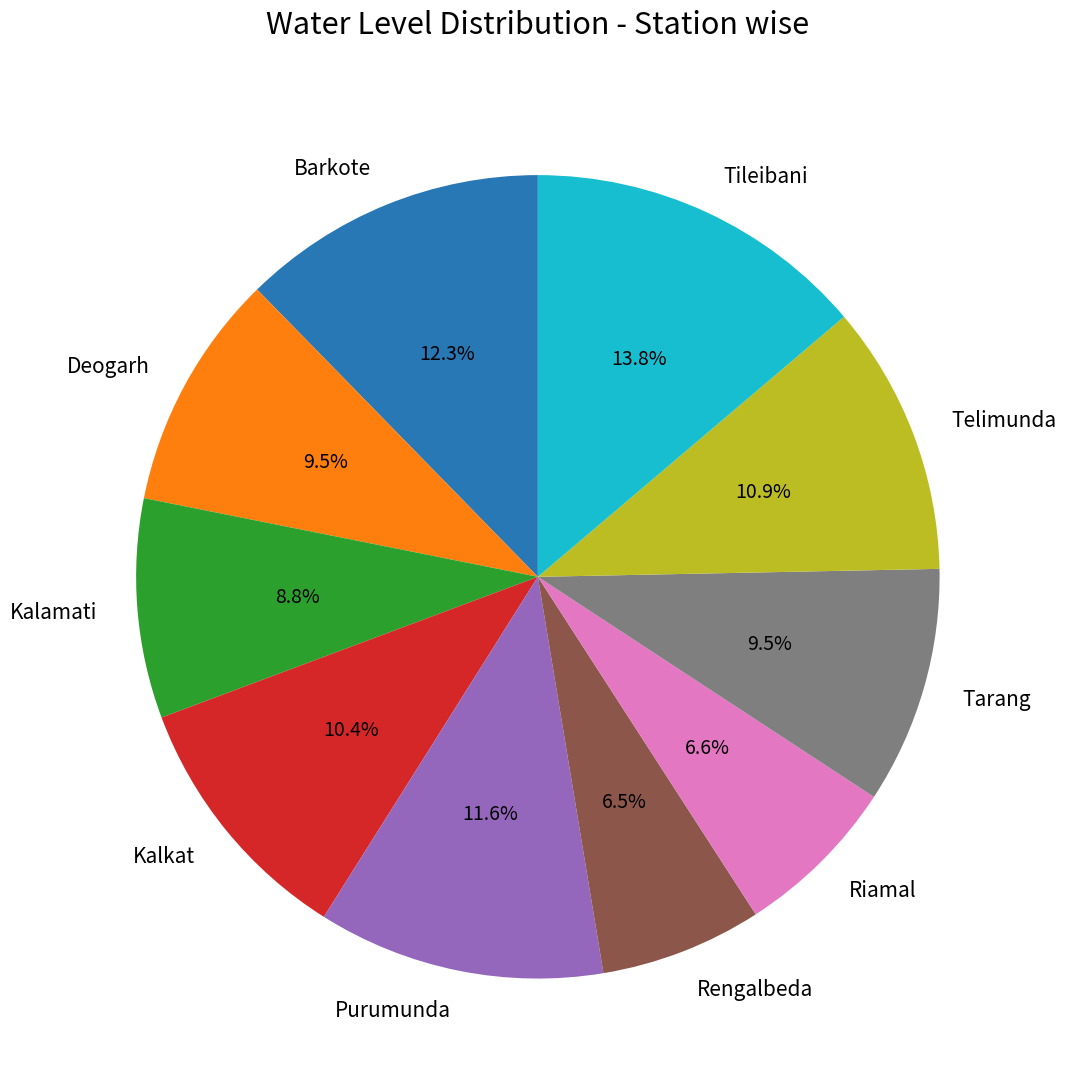

Does Telimunda represent more than half of the total?

No